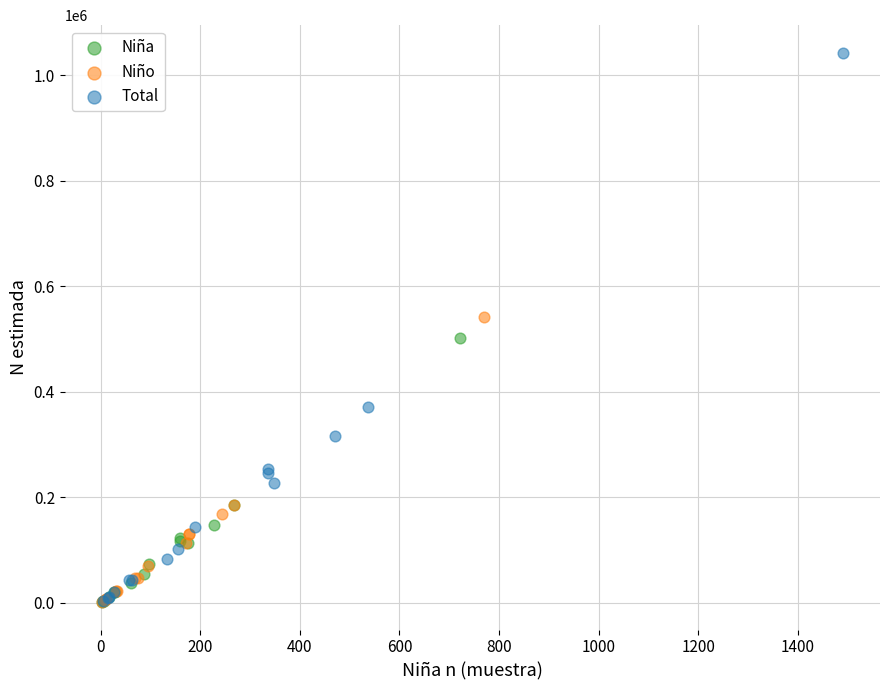

Which series reaches the maximum Y coordinate?

Total